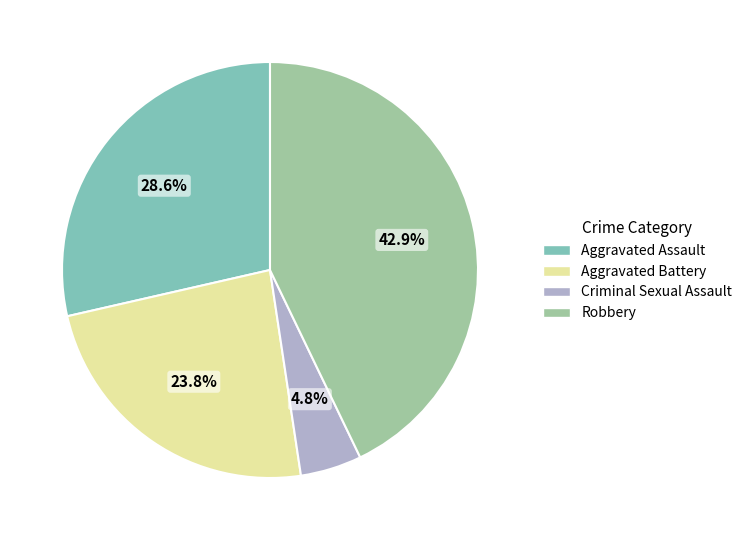

Is it true that Robbery is 43% of the pie?

True